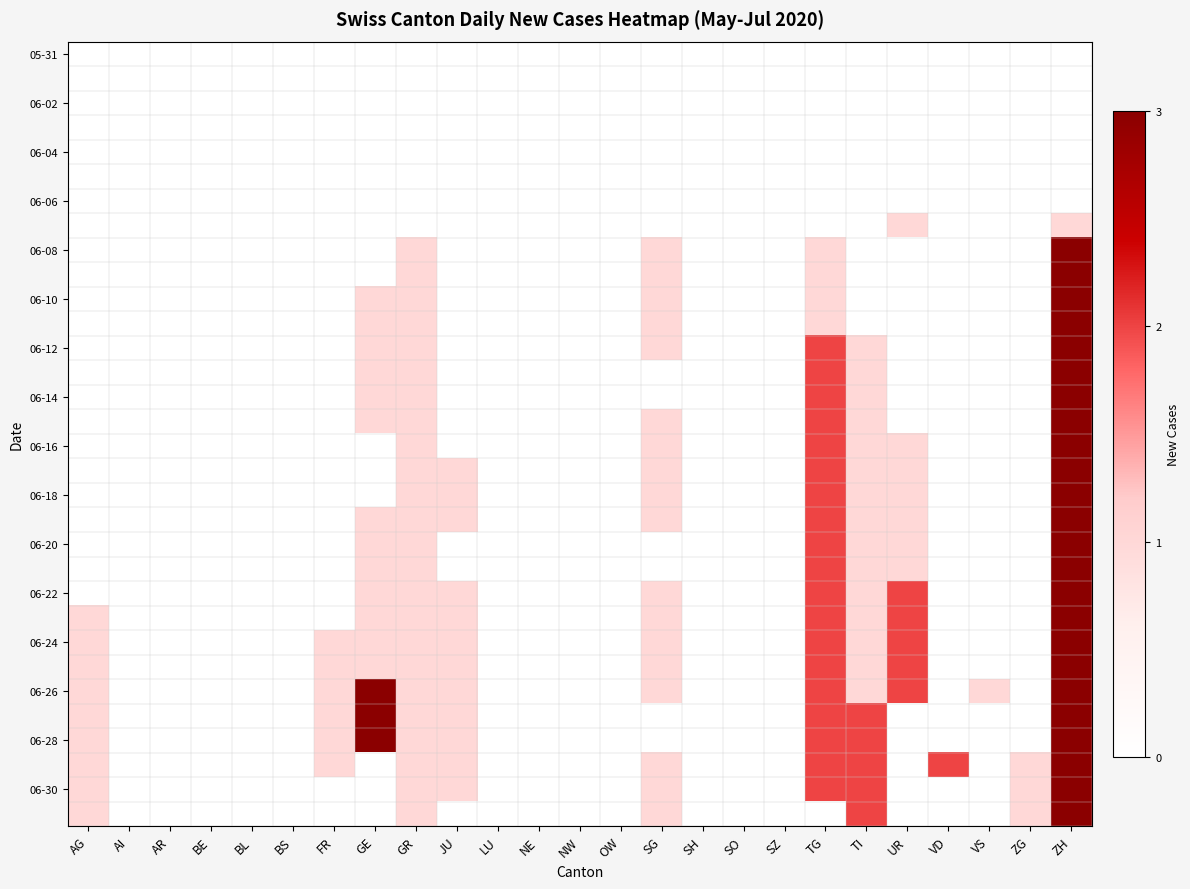

At which category does the chart reach its peak across all series?

ZH